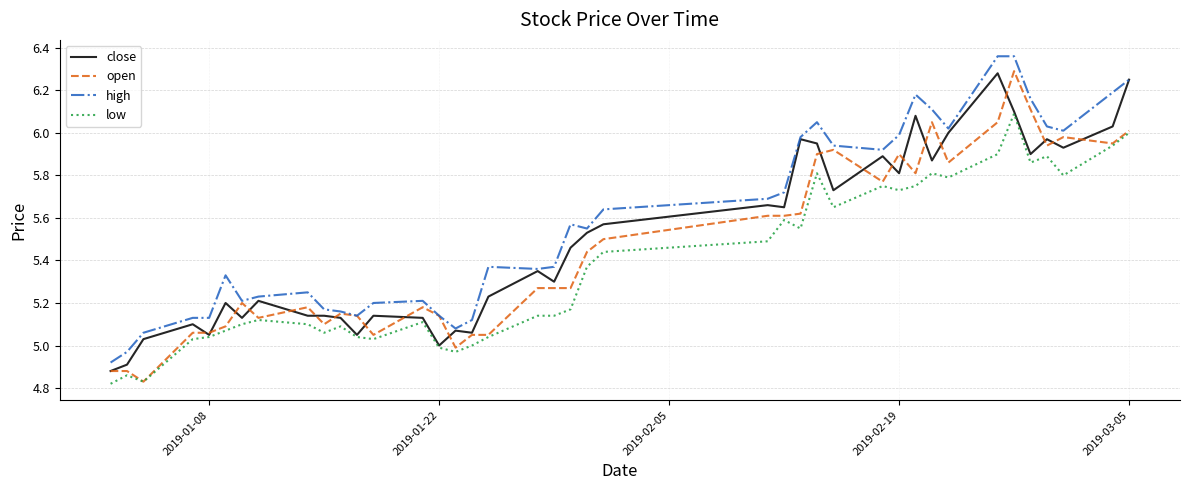

Which series has the largest range (max minus min)?

open